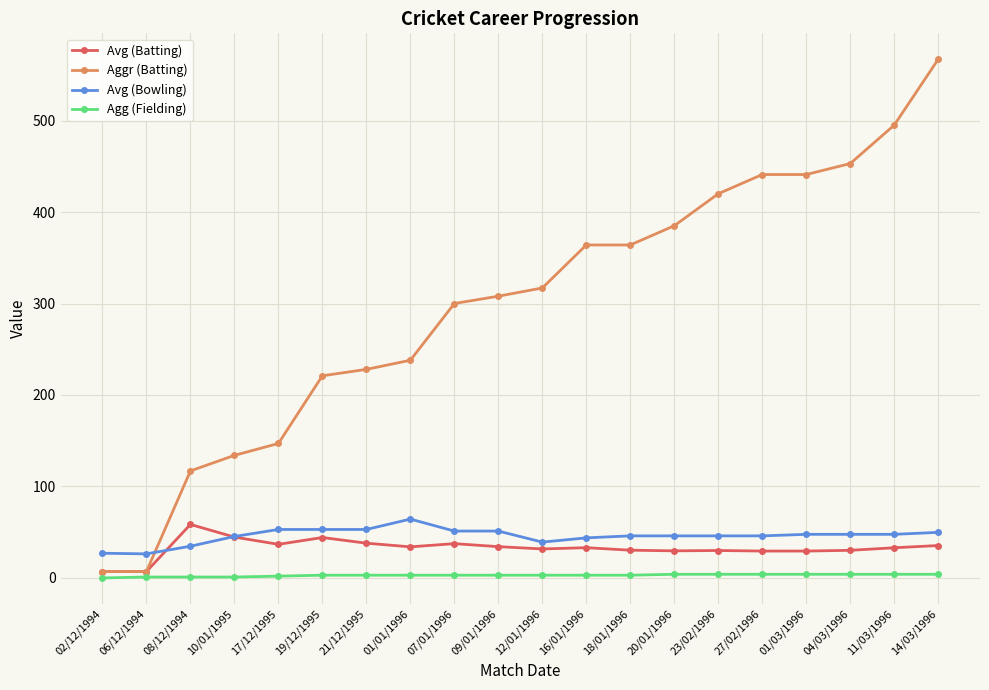

Is it true that Avg (Batting) equals 31.7 at 12/01/1996?

True